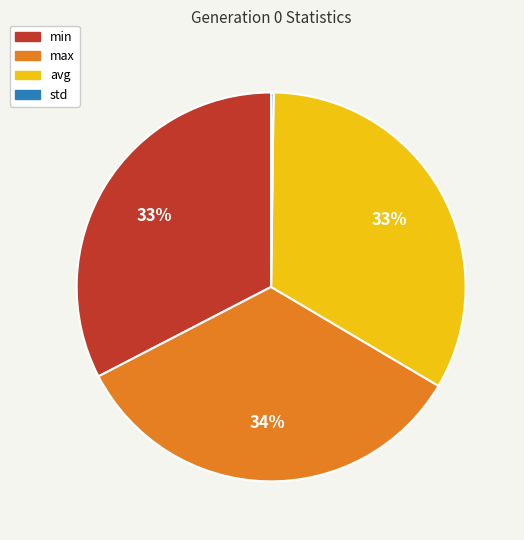

Is the sum of min and max greater than half?

Yes